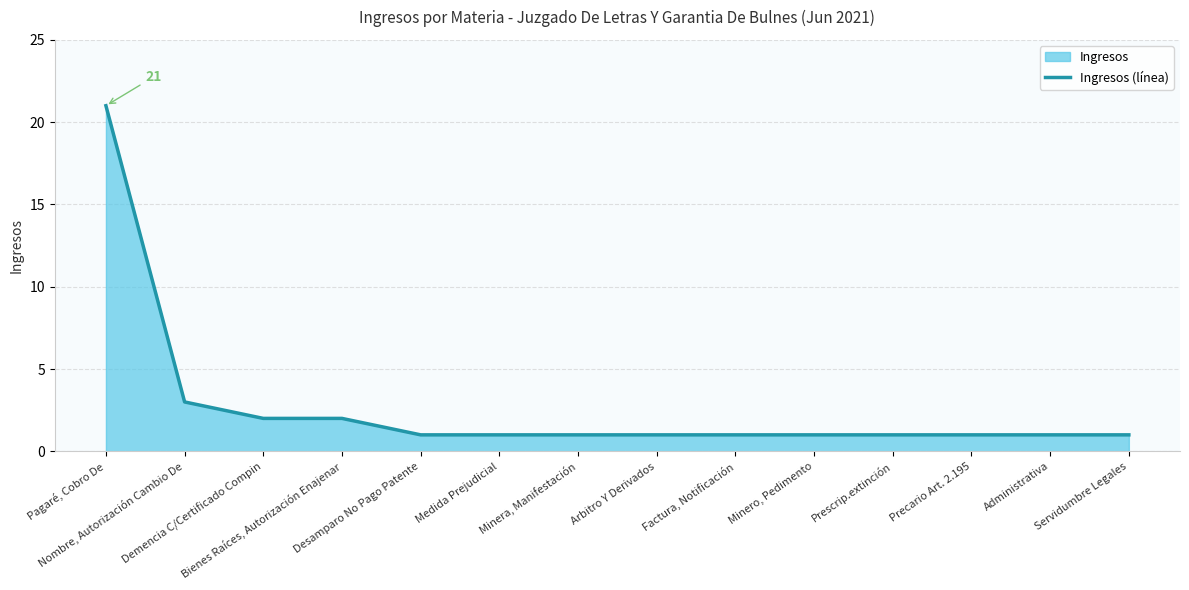

What is the sum of the values at Factura, Notificación and Pagaré, Cobro De?

22